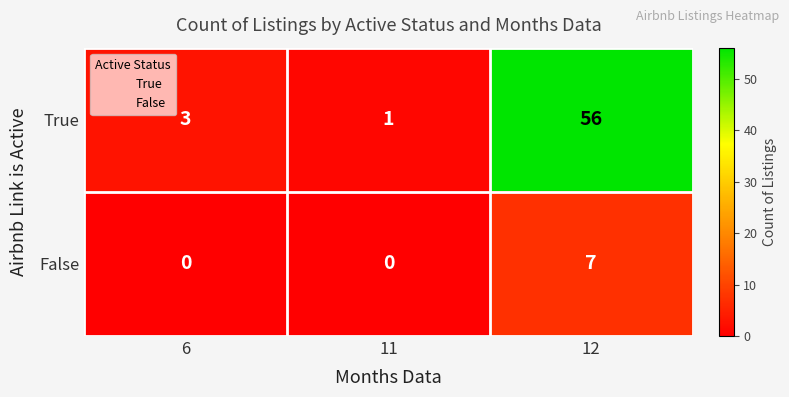

Read the True value at 6.

3